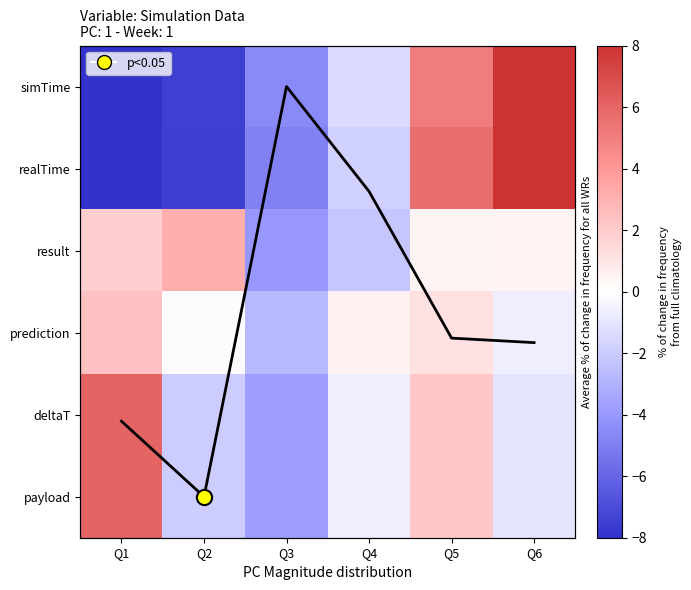

How many negative values does the result series have?

2